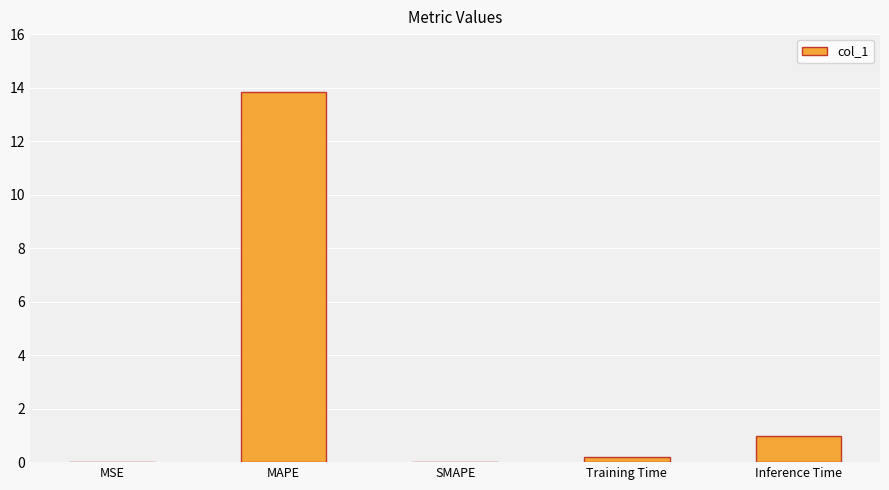

The chart shows a value of 8.5 at MAPE. True or false?

False